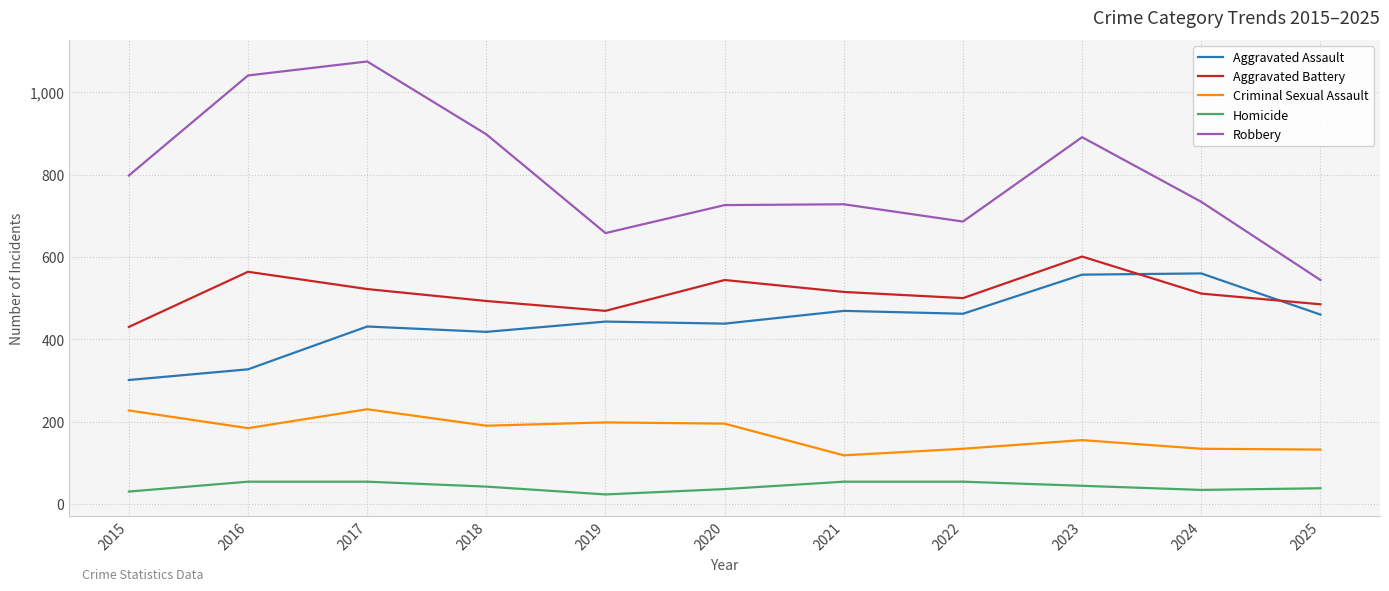

How many series are shown in this chart?

5